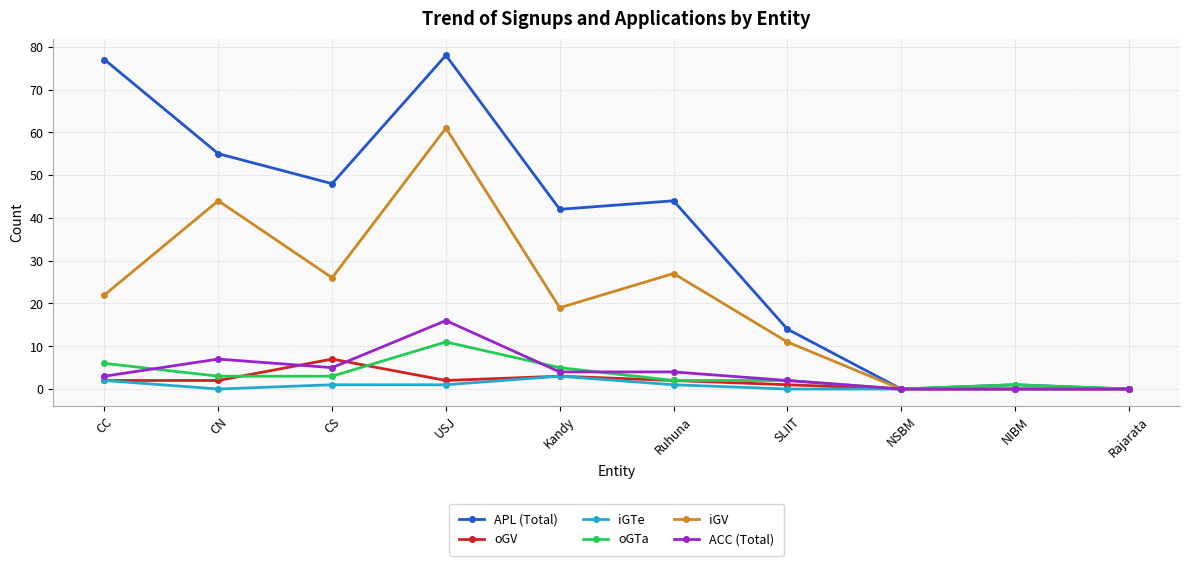

What is the total value across all series at USJ?

169